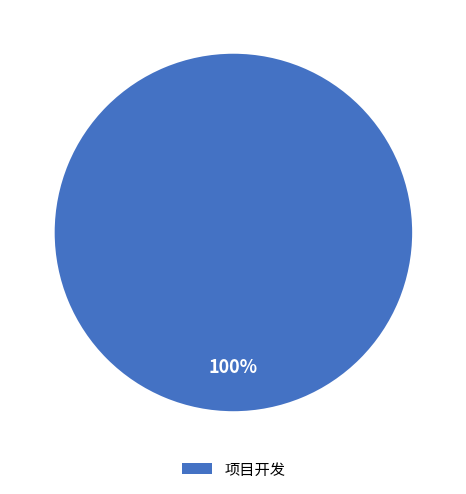

Is there any slice that represents more than half of the pie?

Yes